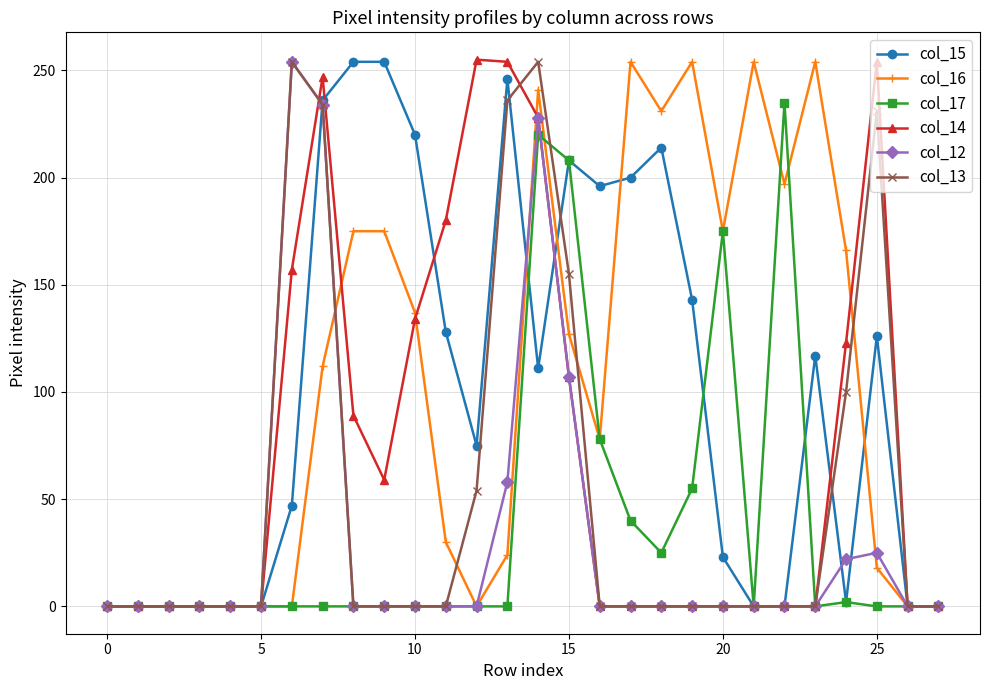

At how many categories does at least one series exceed 243?

12